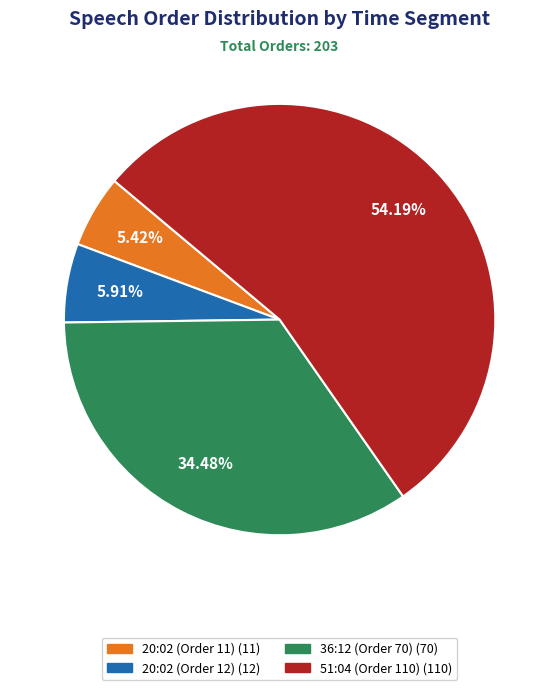

What is the ratio of the value at 20:02 (Order 12) to the value at 36:12 (Order 70)?

0.2